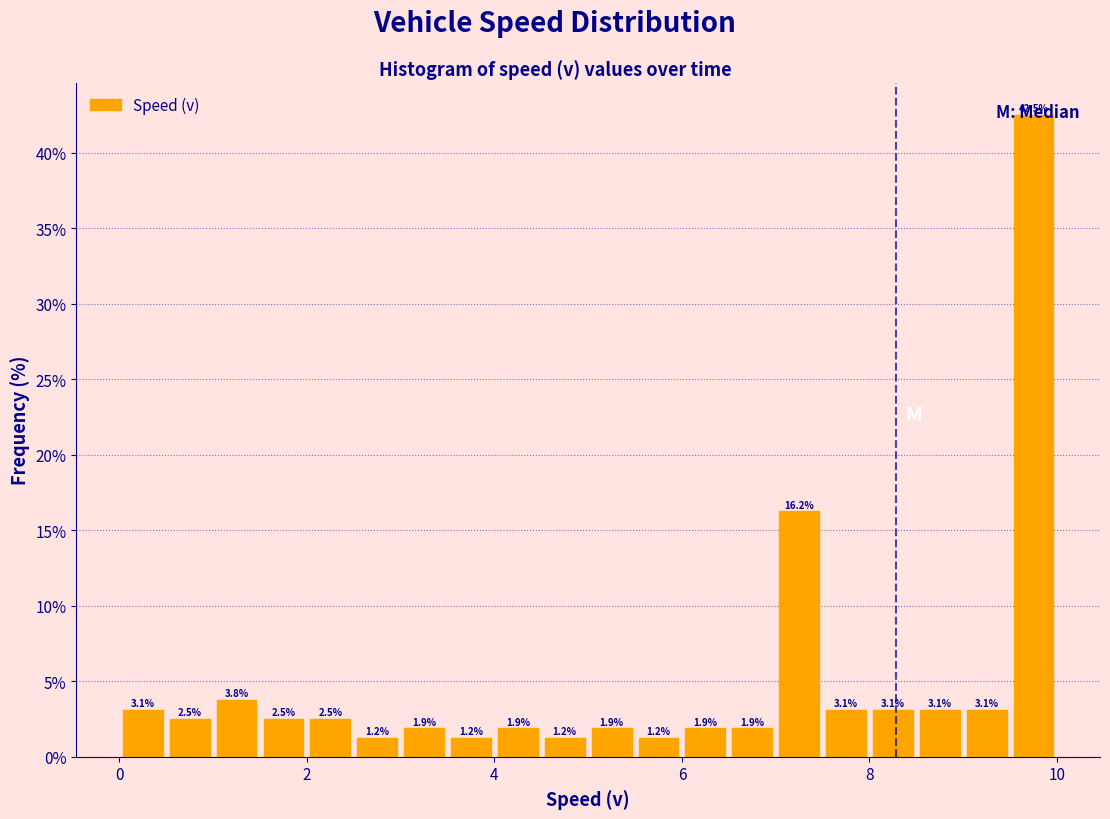

Read against the x-axis, roughly where is the centre of the tallest bar?

9.8